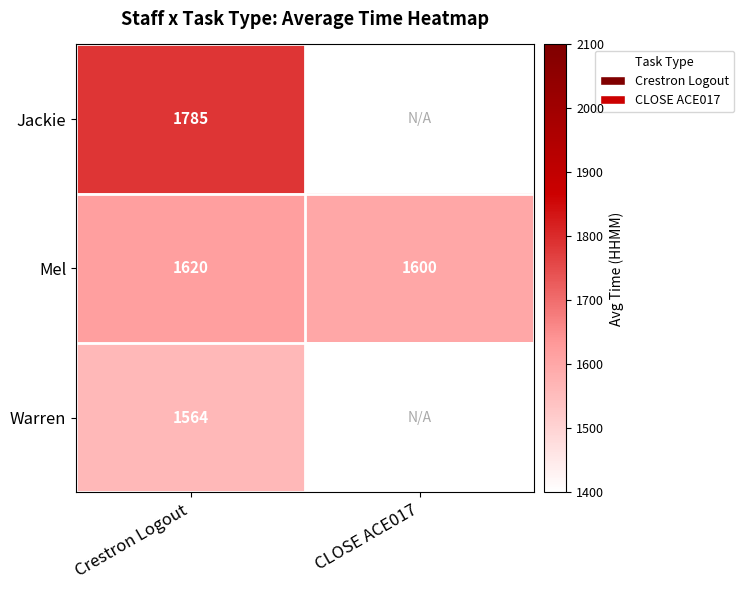

Is it true that Jackie equals 2796.3 at Crestron Logout?

False